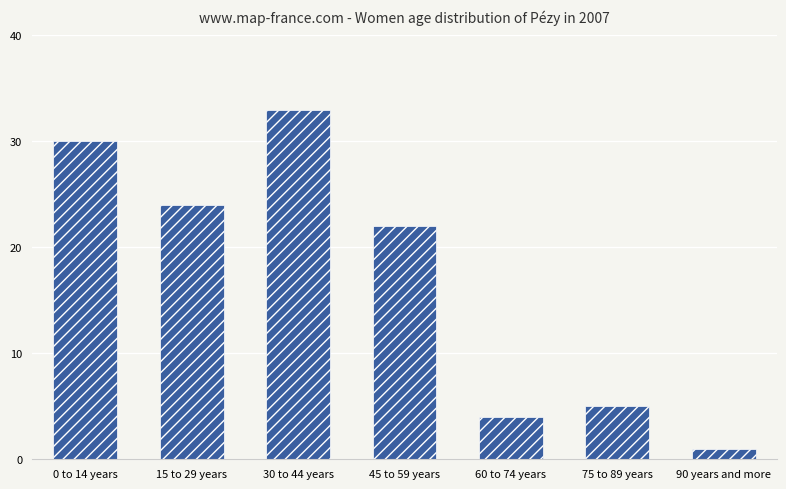

Which has a higher value, 75 to 89 years or 30 to 44 years?

30 to 44 years